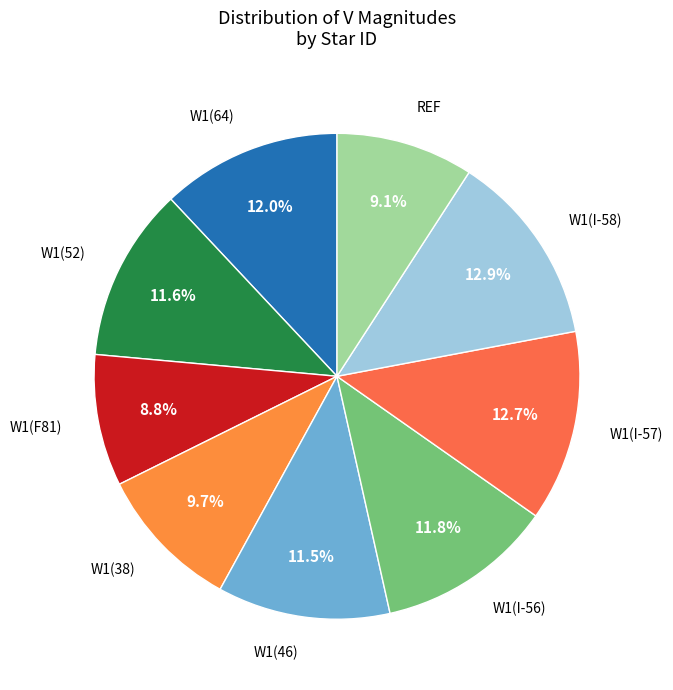

Does W1(46) represent more than half of the total?

No